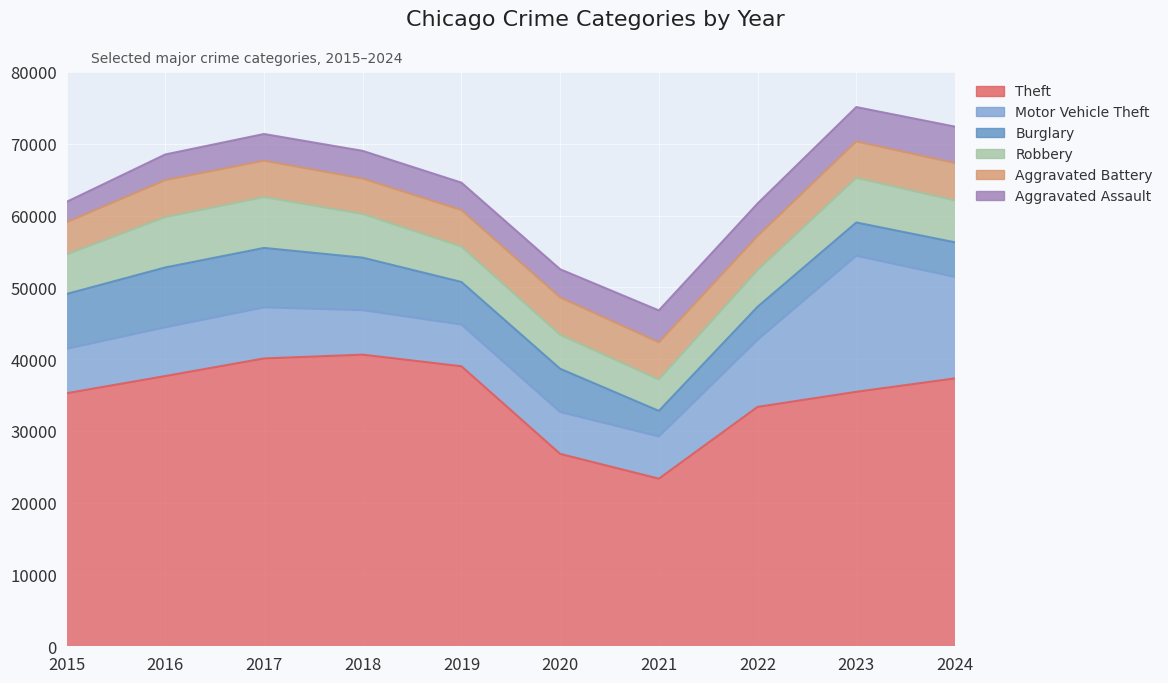

What is the total value across all series at 2018?

69012